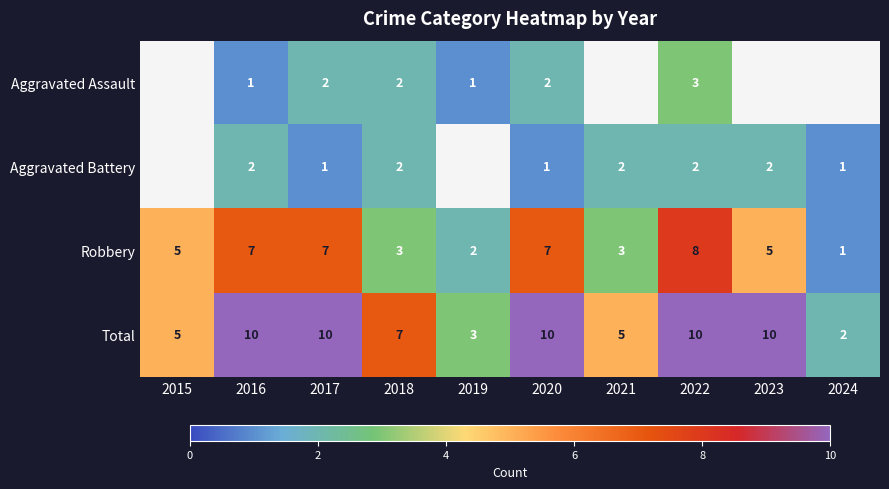

What is the maximum value for Total?

10